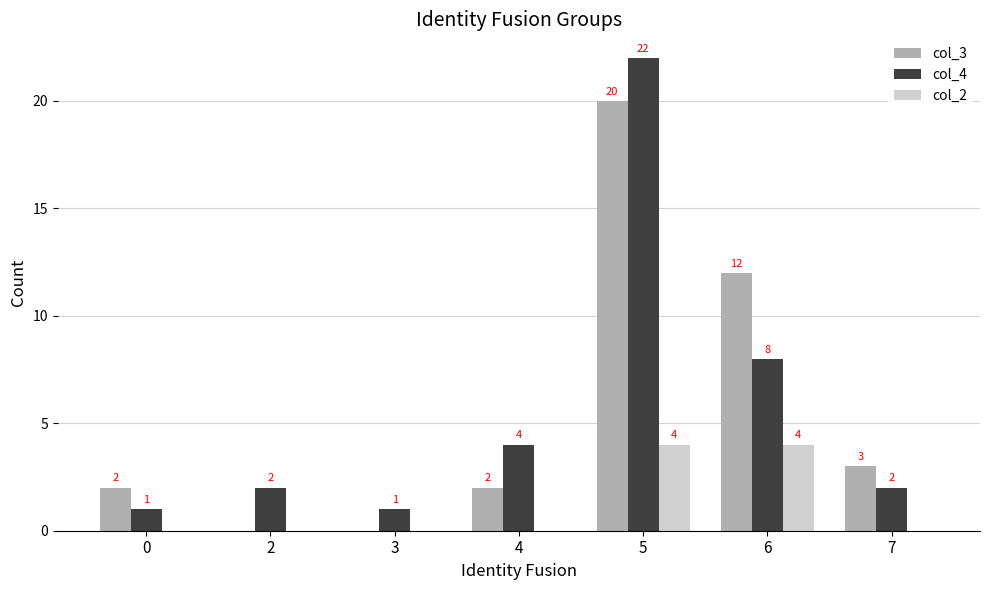

What is the total value across all series at 0?

3